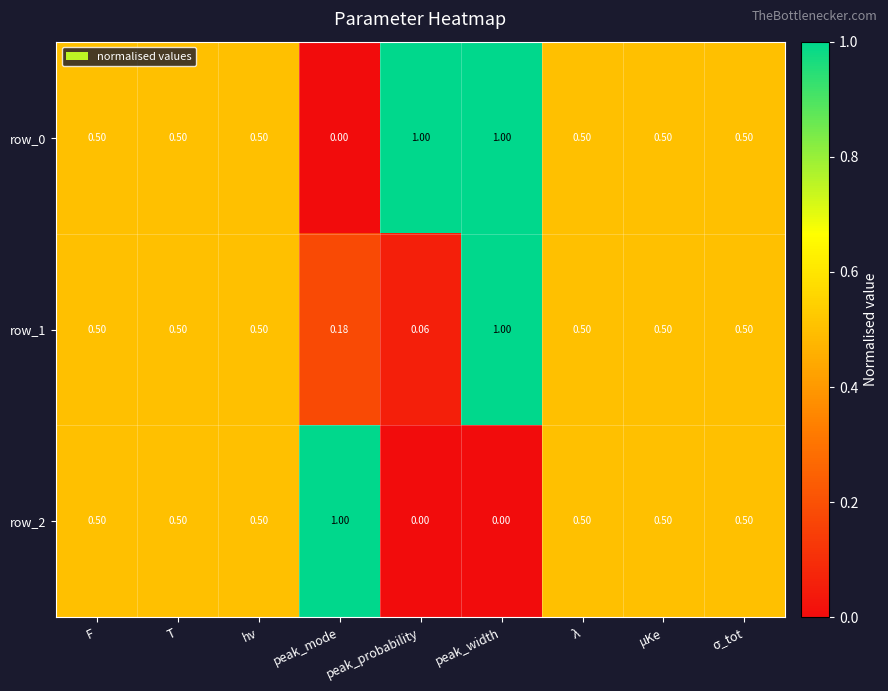

What is the total value across all series at peak_width?

2.0